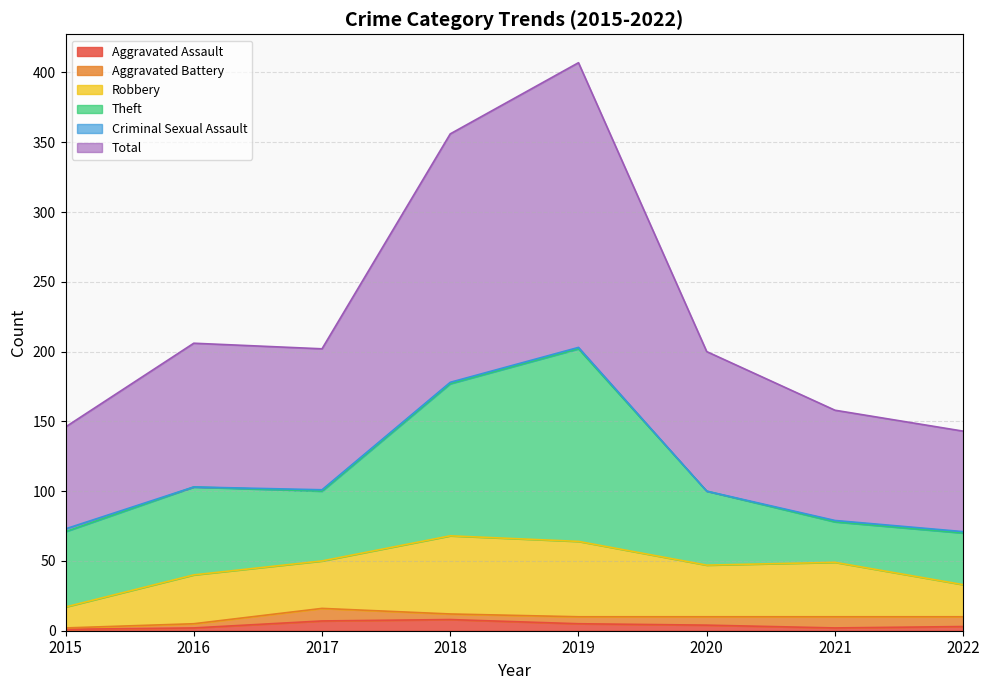

Between 2019 and 2020, which series saw the biggest shift?

Total